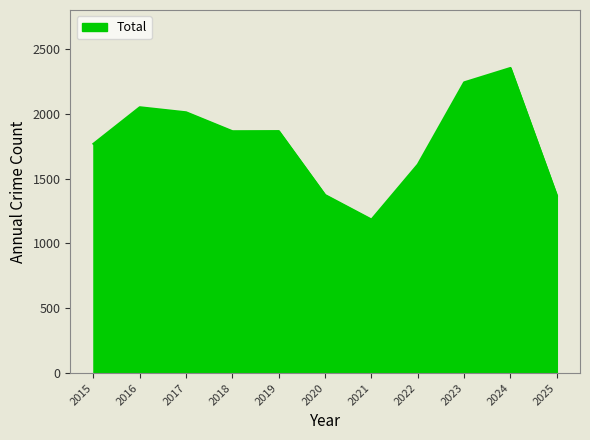

What is the difference between the maximum and minimum values?

1169